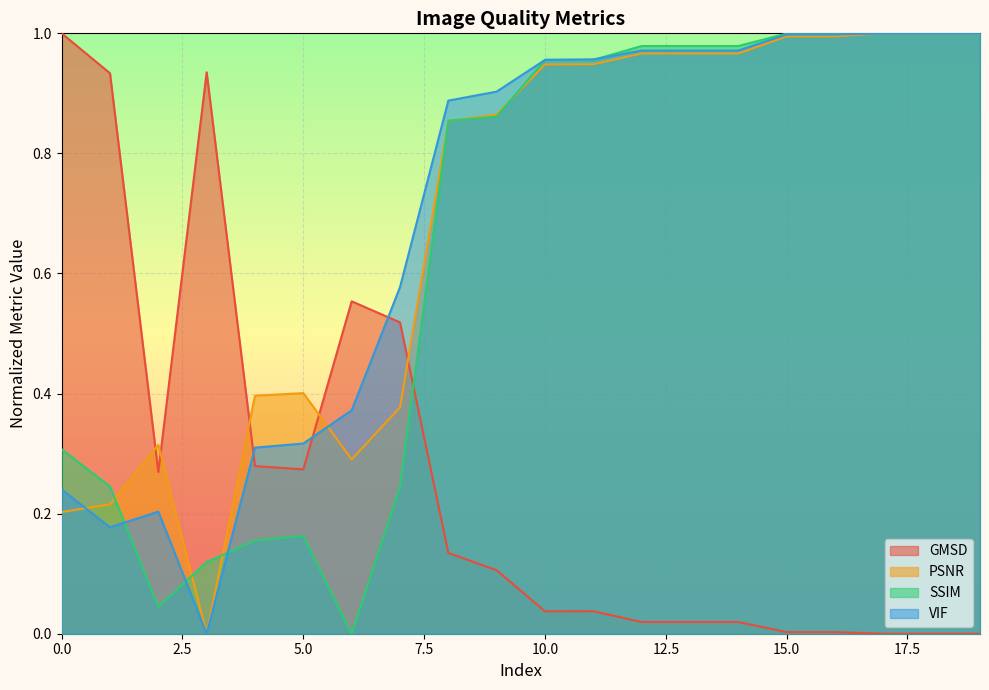

How many values in GMSD are above zero?

17